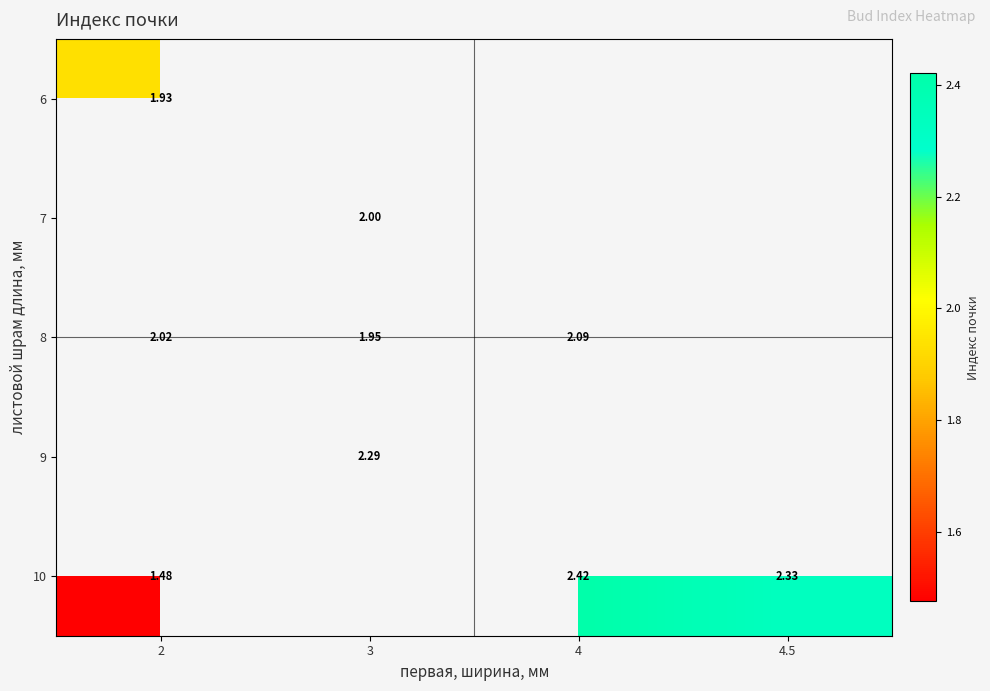

Is the value of 7 at 3 greater than the value of 6 at 2?

Yes